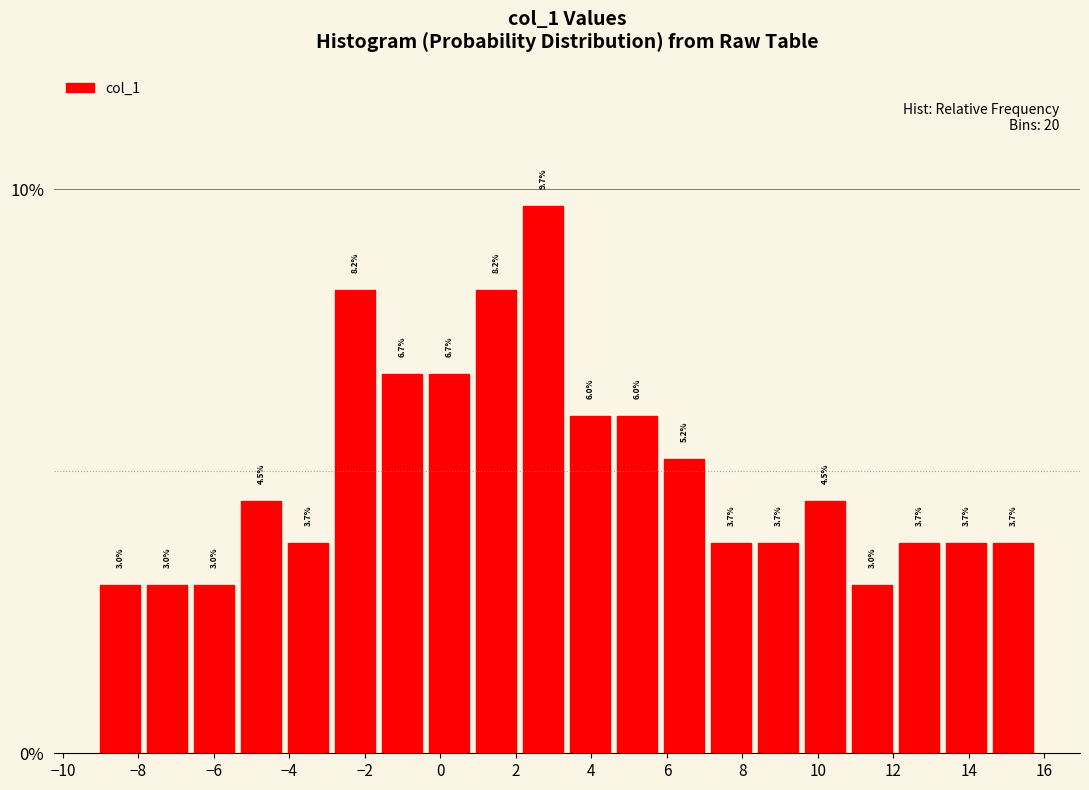

Reading left to right, transcribe this chart: for each bar, give the range it covers on the x-axis and its height. The bar edges are not printed on the chart, so give them approximately, as read against the axis.

-9.0 to -7.8: 3.0
-7.8 to -6.6: 3.0
-6.6 to -5.4: 3.0
-5.4 to -4.2: 4.5
-4.2 to -2.8: 3.7
-2.8 to -1.6: 8.2
-1.6 to -0.4: 6.7
-0.4 to 0.8: 6.7
0.8 to 2.2: 8.2
2.2 to 3.4: 9.7
3.4 to 4.6: 6.0
4.6 to 5.8: 6.0
5.8 to 7.0: 5.2
7.0 to 8.4: 3.7
8.4 to 9.6: 3.7
9.6 to 10.8: 4.5
10.8 to 12.0: 3.0
12.0 to 13.4: 3.7
13.4 to 14.6: 3.7
14.6 to 15.8: 3.7